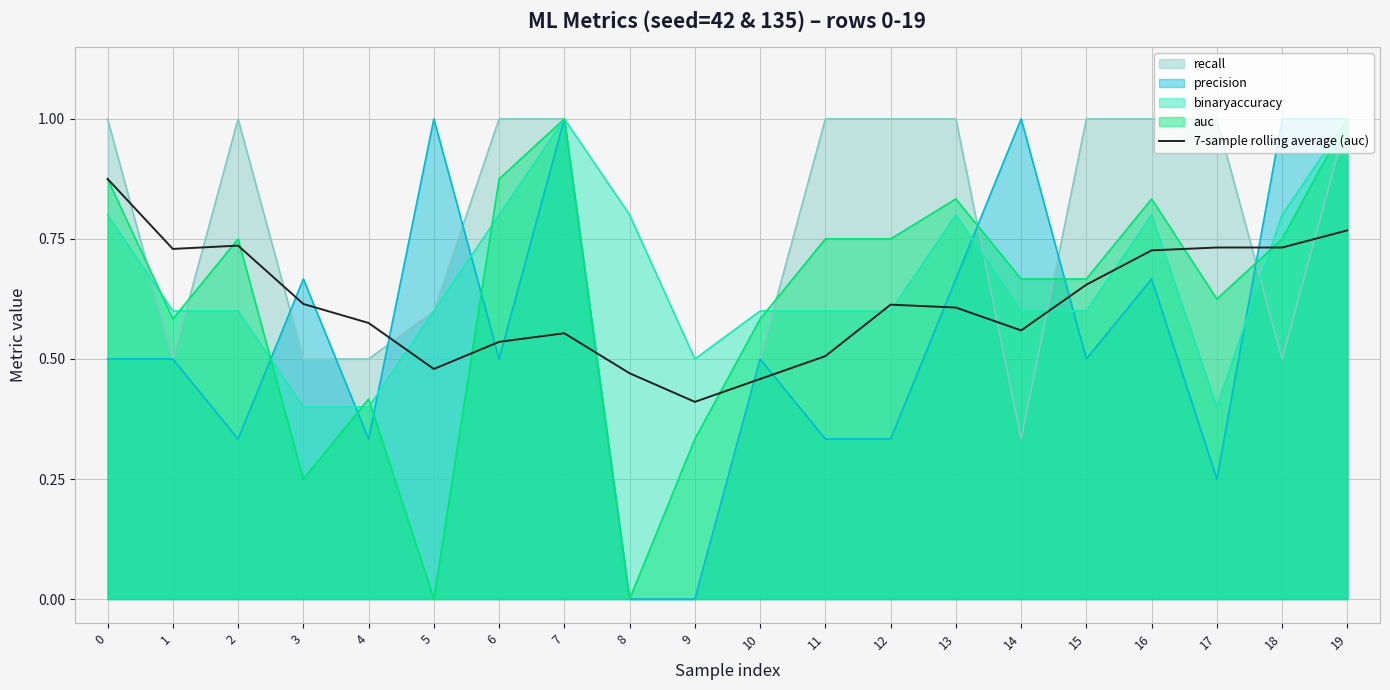

Reading left to right, list all the values displayed in this chart.

0=0.9	1=0.7	2=0.7	3=0.6	4=0.6	5=0.5	6=0.5	7=0.6	8=0.5	9=0.4	10=0.5	11=0.5	12=0.6	13=0.6	14=0.6	15=0.7	16=0.7	17=0.7	18=0.7	19=0.8